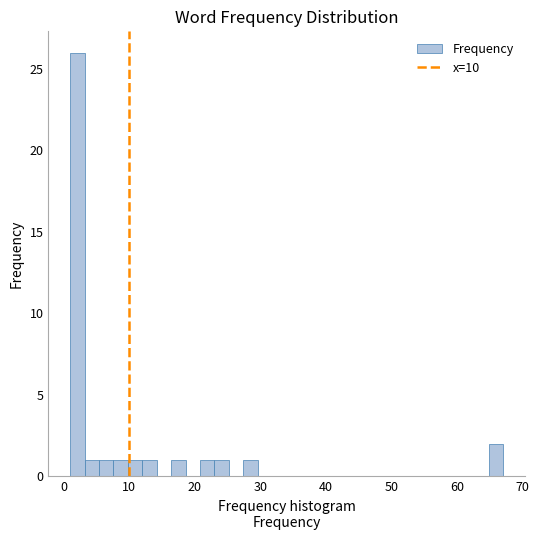

Around what value on the x-axis is the tallest bar? Give the approximate position of its centre, as read against the axis.

2